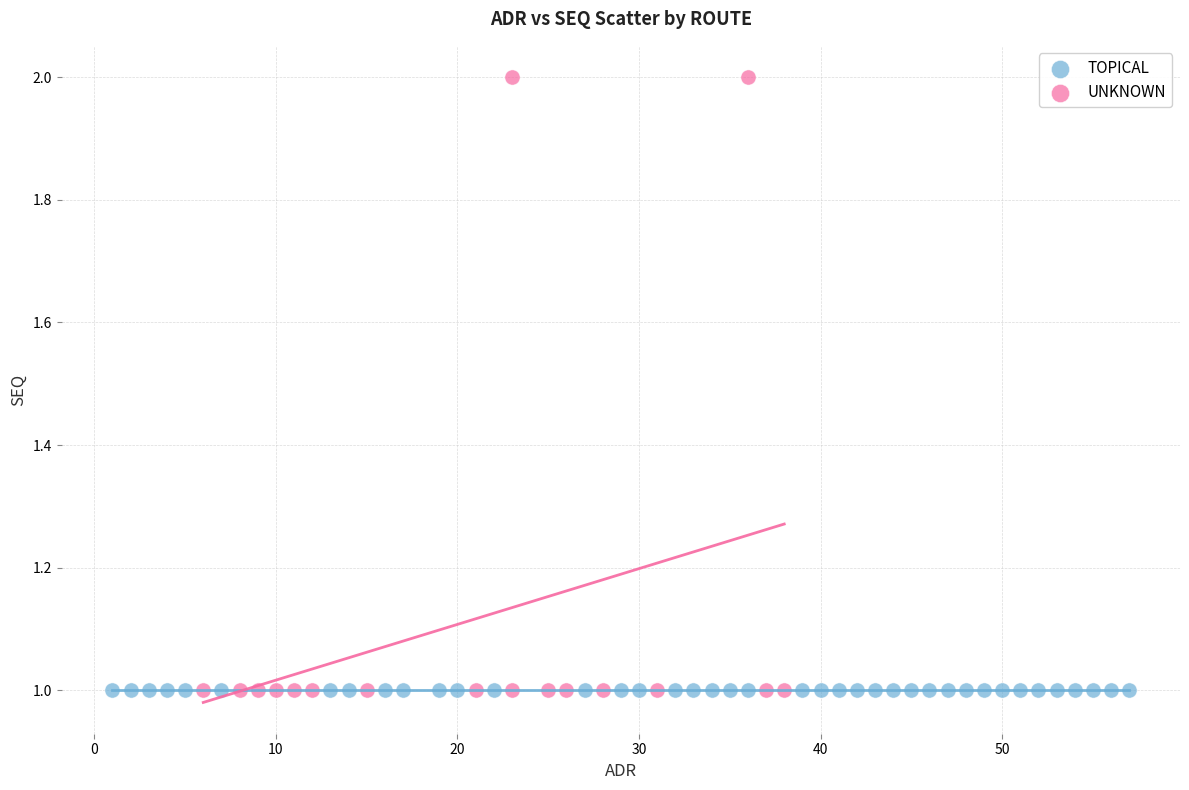

Which series contains the highest Y value?

UNKNOWN